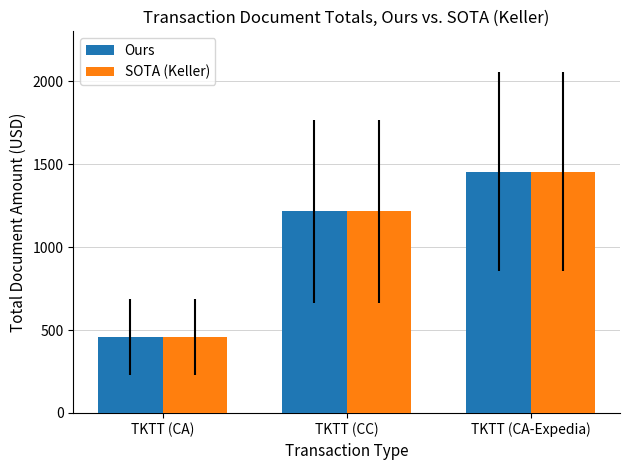

What is the maximum value shown in the chart?

1452.9